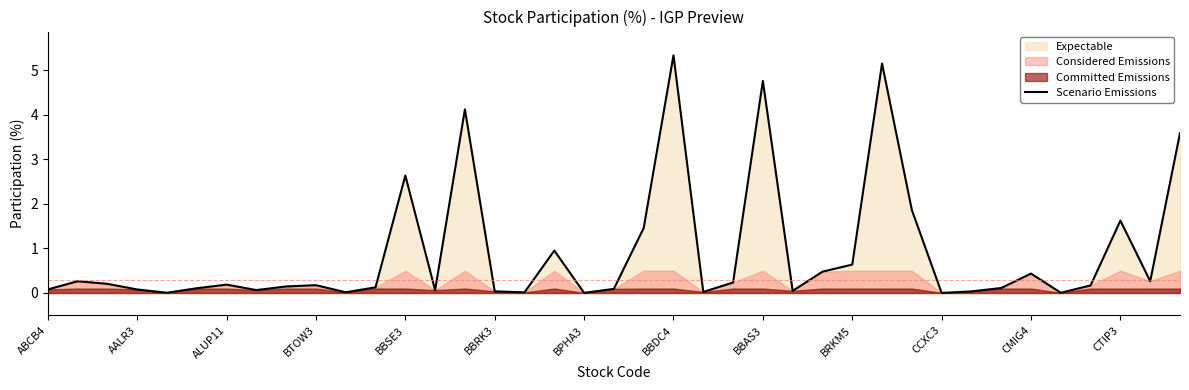

True or false: the data shows 0.0 at 16.

True